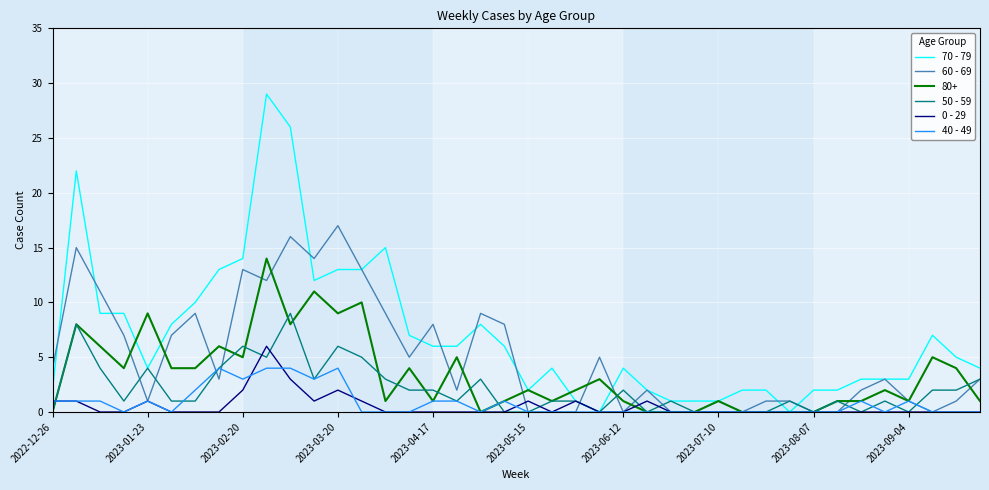

List the series in order of their peak value, lowest first.

40 - 49, 0 - 29, 50 - 59, 80+, 60 - 69, 70 - 79